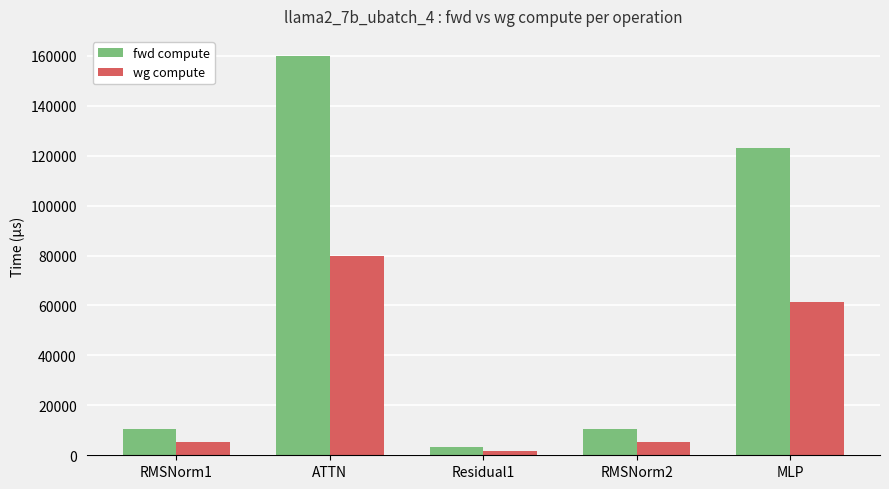

At RMSNorm2, list the series in order from smallest to largest.

wg compute, fwd compute